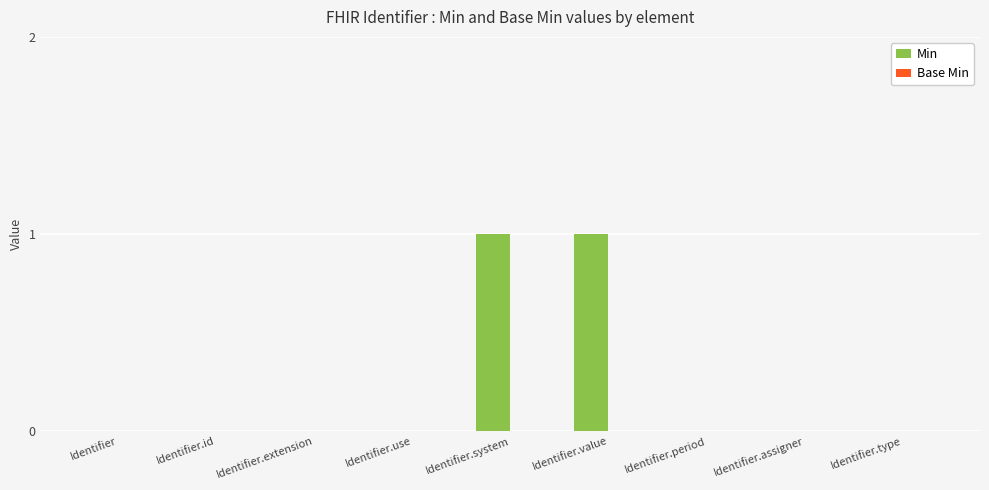

Is it true that the value at Identifier.period is -1?

False